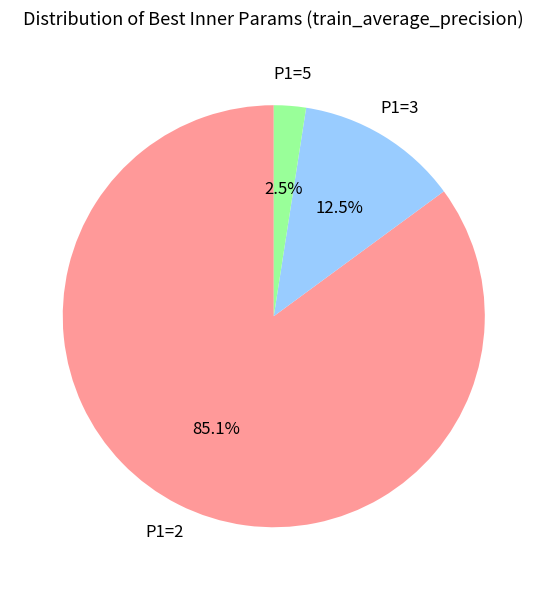

Which has a higher value, P1=2 or P1=3?

P1=2